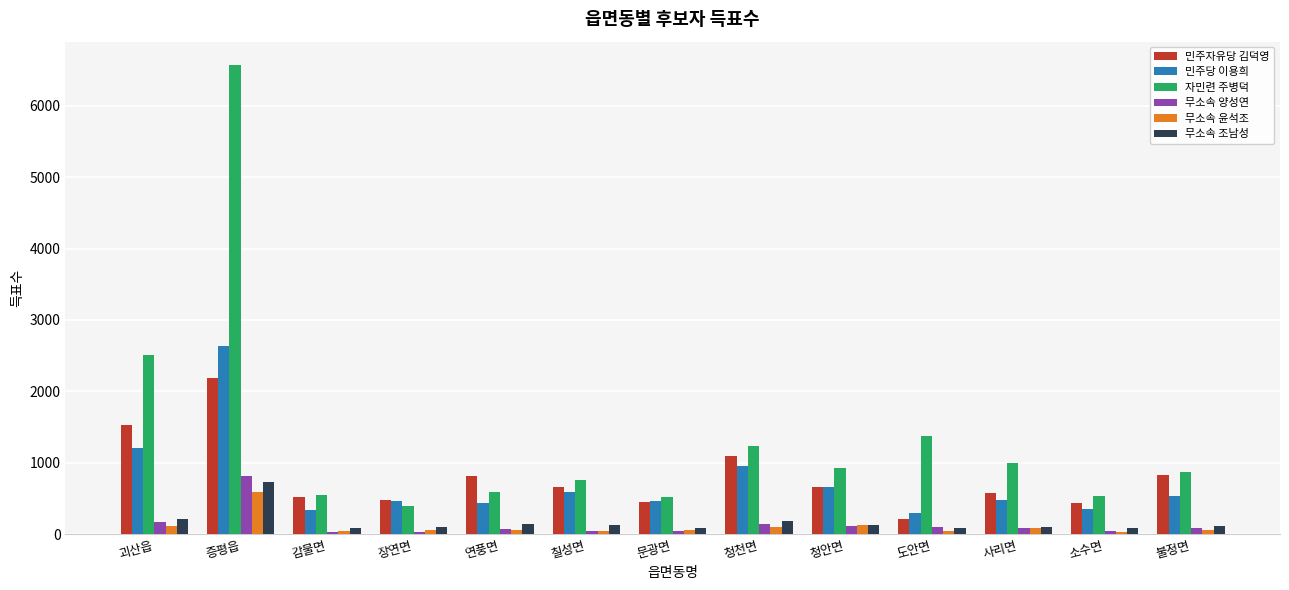

How many groups of bars are there?

13